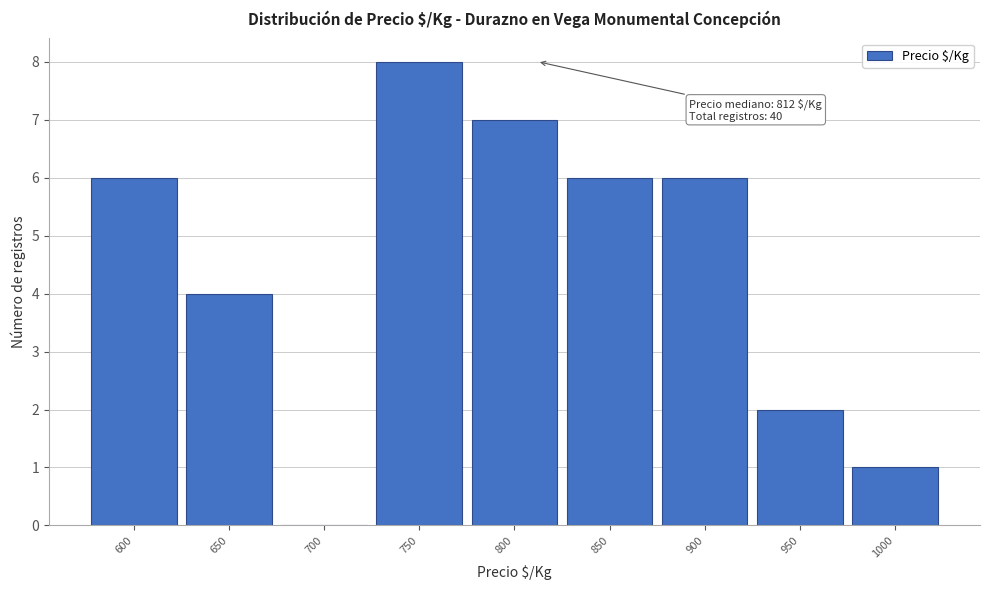

Reading left to right, extract all data points from this chart.

600=6	650=4	700=0	750=8	800=7	850=6	900=6	950=2	1000=1